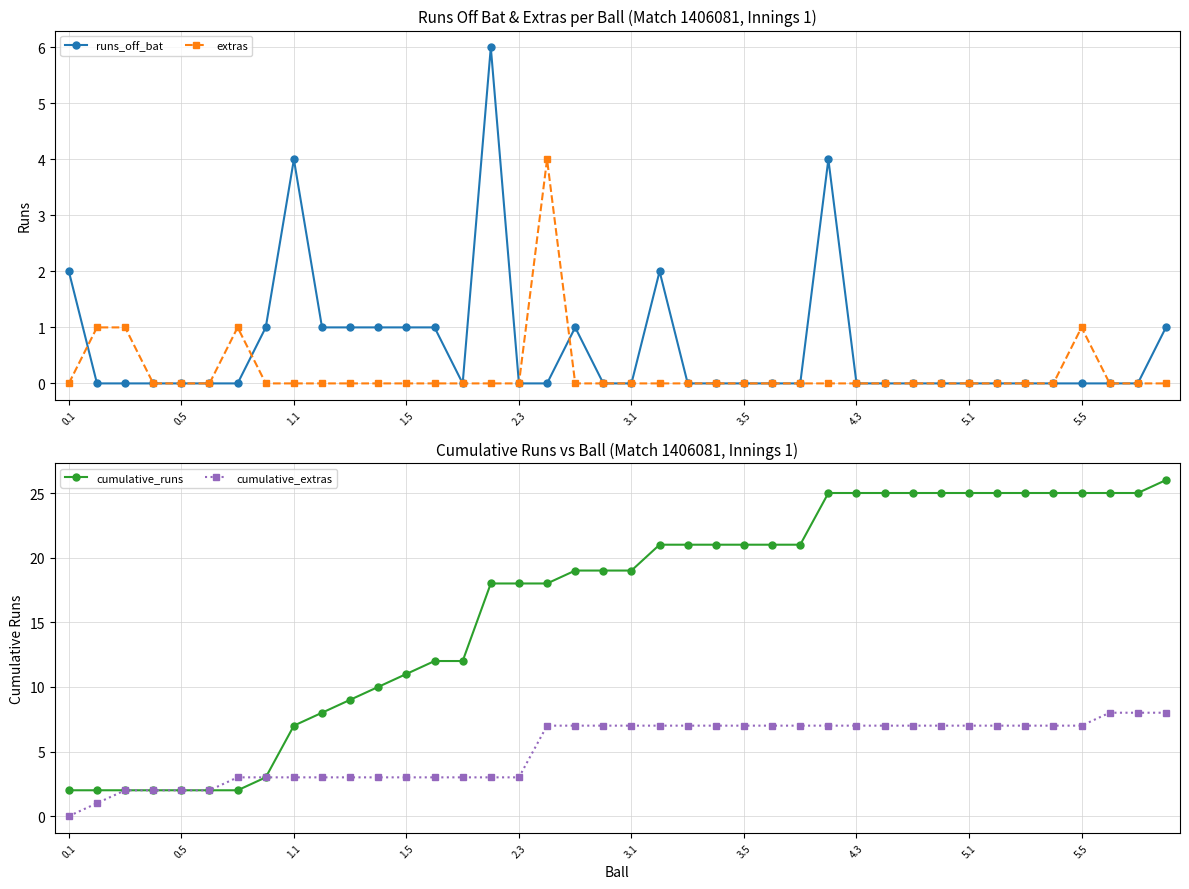

Reading left to right, transcribe all the data shown in this chart.

runs_off_bat: 2	0	0	0	0	0	0	1	4	1	1	1	1	1	0	6	0	0	1	0	0	2	0	0	0	0	0	4	0	0	0	0	0	0	0	0	0	0	0	1
extras: 0	1	1	0	0	0	1	0	0	0	0	0	0	0	0	0	0	4	0	0	0	0	0	0	0	0	0	0	0	0	0	0	0	0	0	0	1	0	0	0
cumulative_runs: 2	2	2	2	2	2	2	3	7	8	9	10	11	12	12	18	18	18	19	19	19	21	21	21	21	21	21	25	25	25	25	25	25	25	25	25	25	25	25	26
cumulative_extras: 0	1	2	2	2	2	3	3	3	3	3	3	3	3	3	3	3	7	7	7	7	7	7	7	7	7	7	7	7	7	7	7	7	7	7	7	7	8	8	8